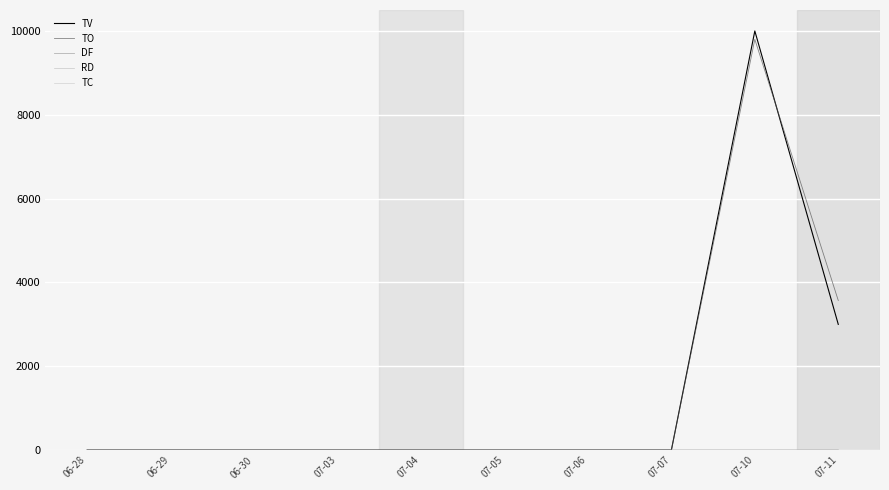

Is the value of DF at 06-30 greater than the value of TV at 07-05?

No